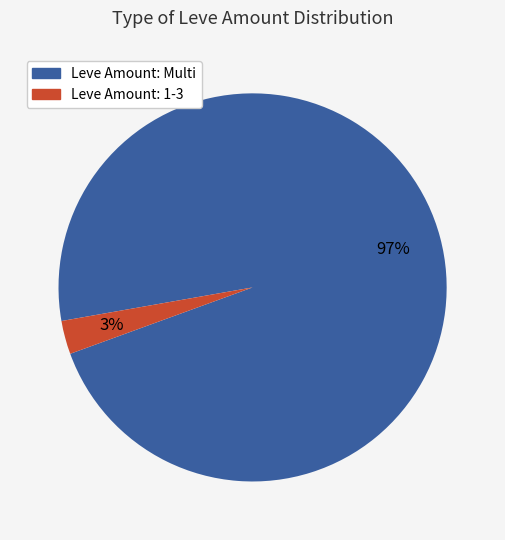

Is there a majority slice in this chart?

Yes